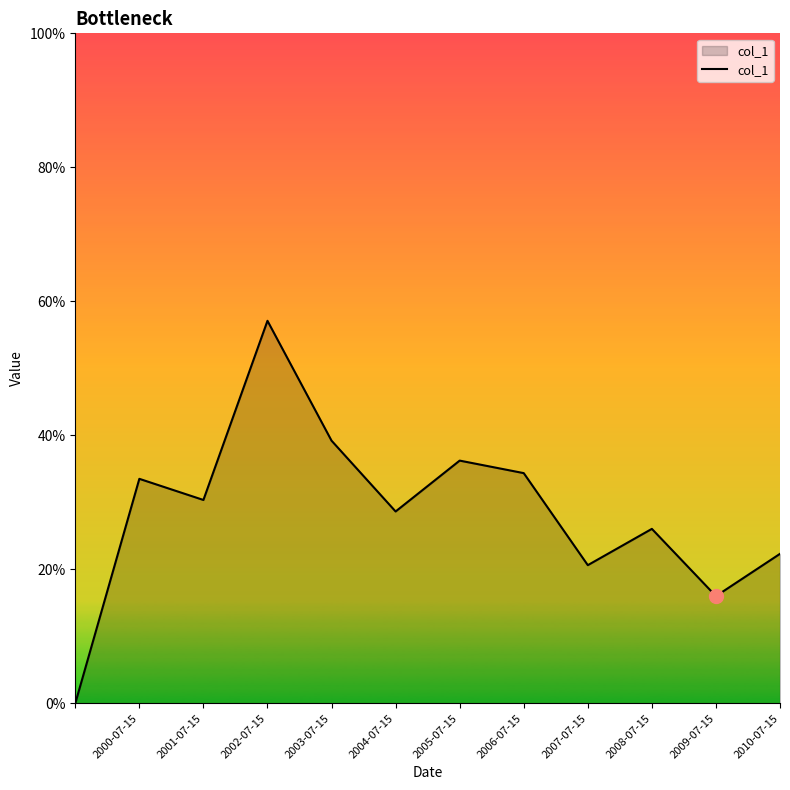

Does the chart have visible grid lines?

No